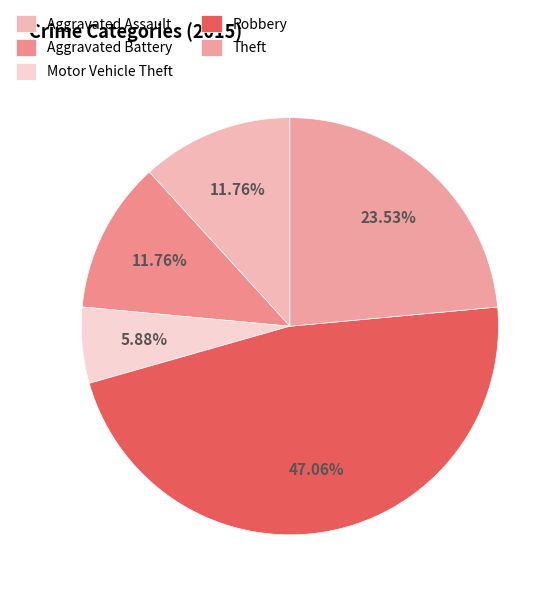

To the nearest percent, what is the combined percentage of Robbery and Aggravated Battery?

59%